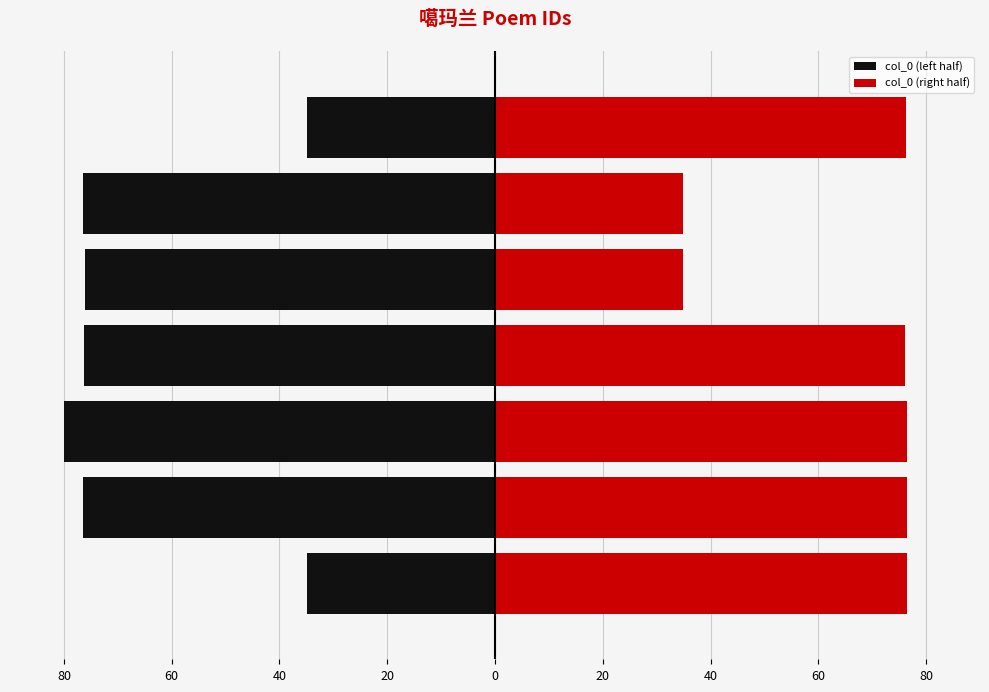

The value of col_0 (left half) at 40 is -80.0. True or false?

True